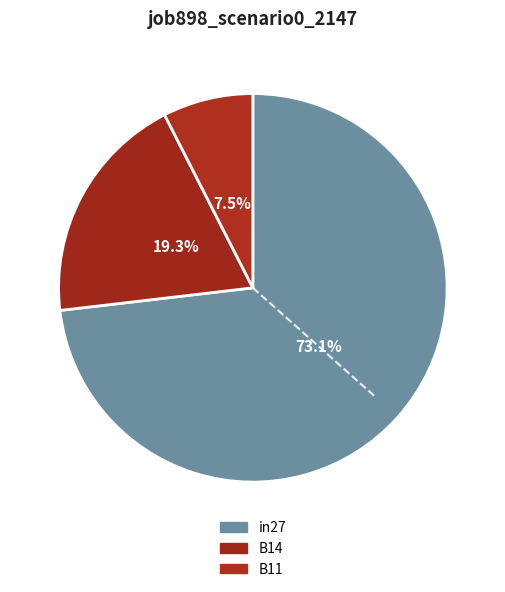

Count the number of slices in the pie.

3